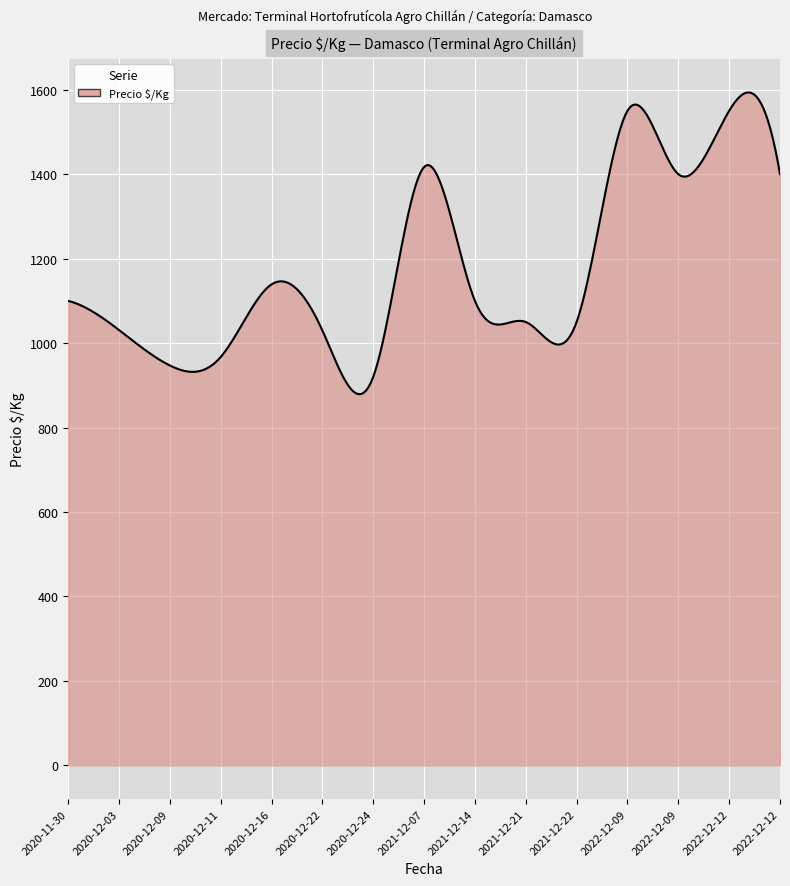

What is the greatest value displayed?

1593.5